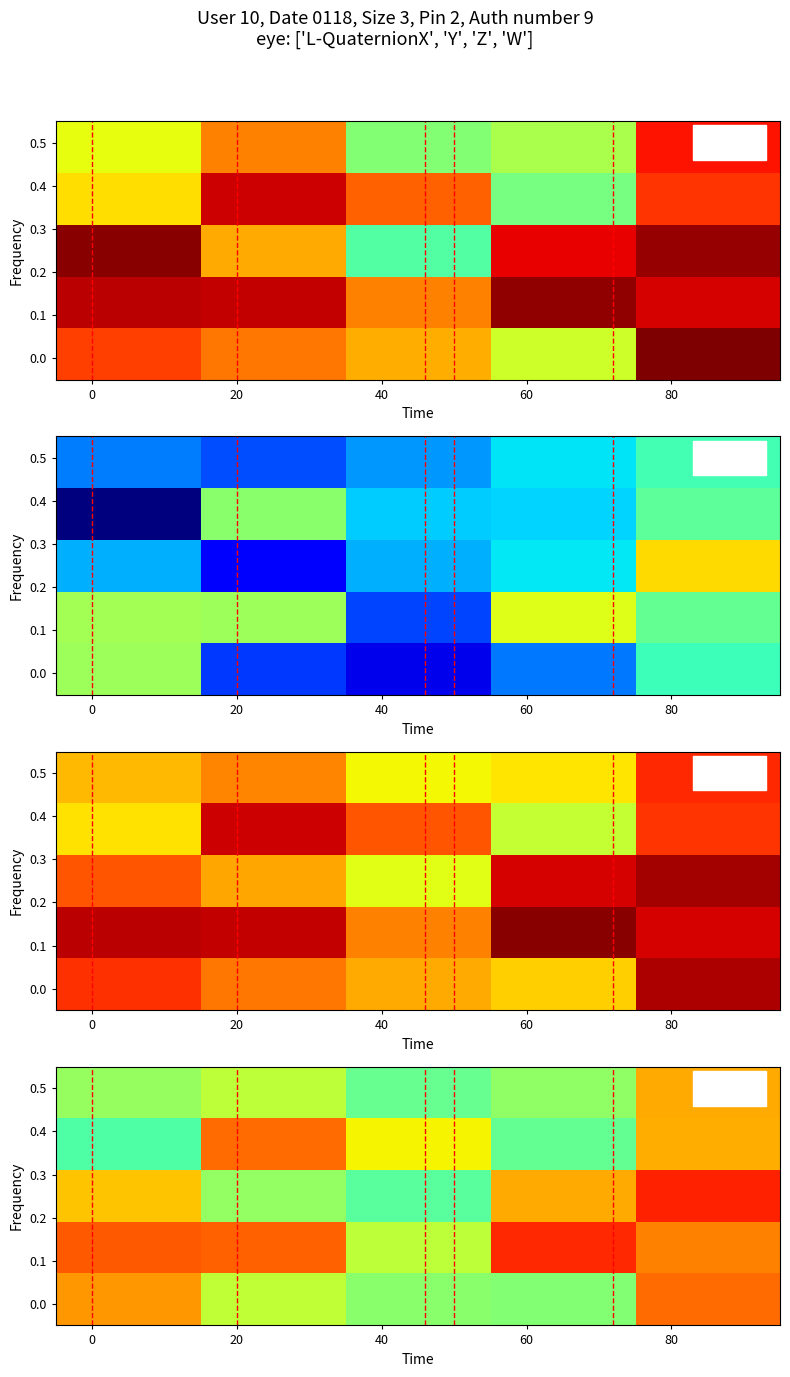

Count the number of data series in this chart.

5